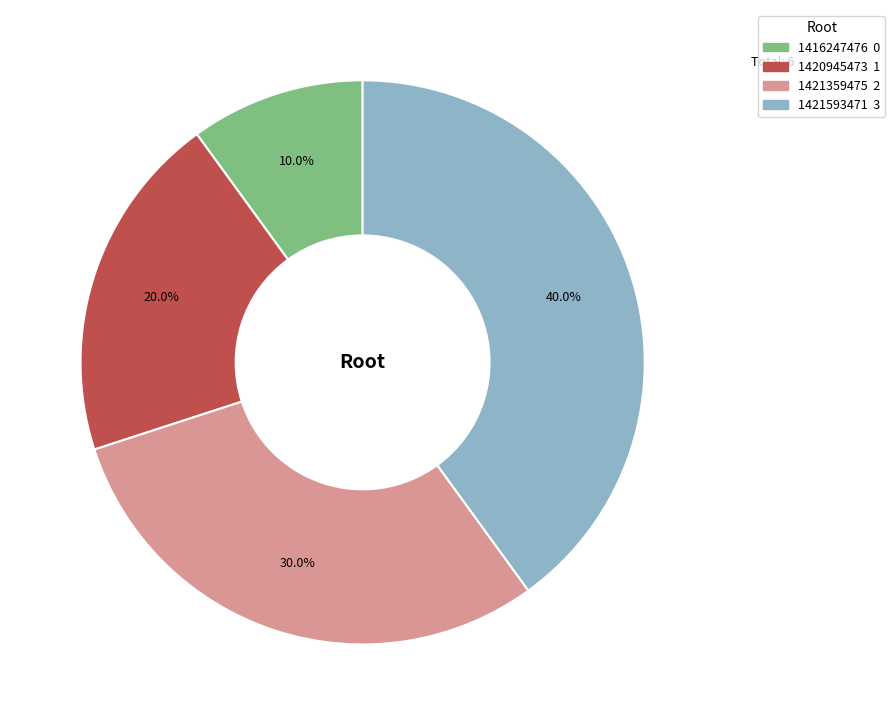

Count the number of slices in the pie.

4